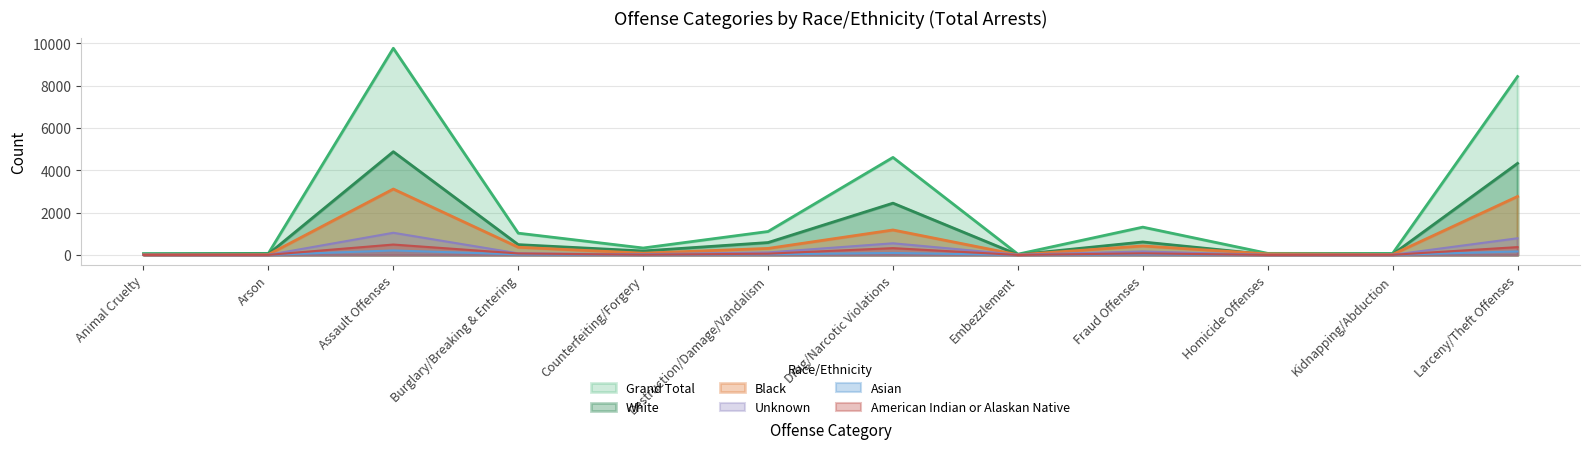

Between Kidnapping/Abduction and Burglary/Breaking & Entering, which is larger?

Burglary/Breaking & Entering